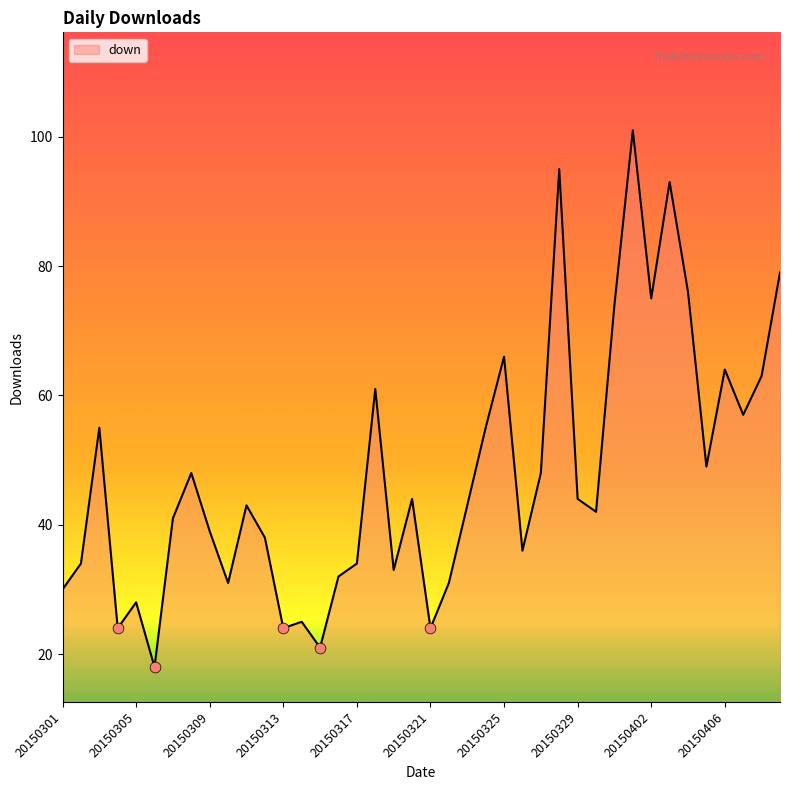

What is the greatest value displayed?

101